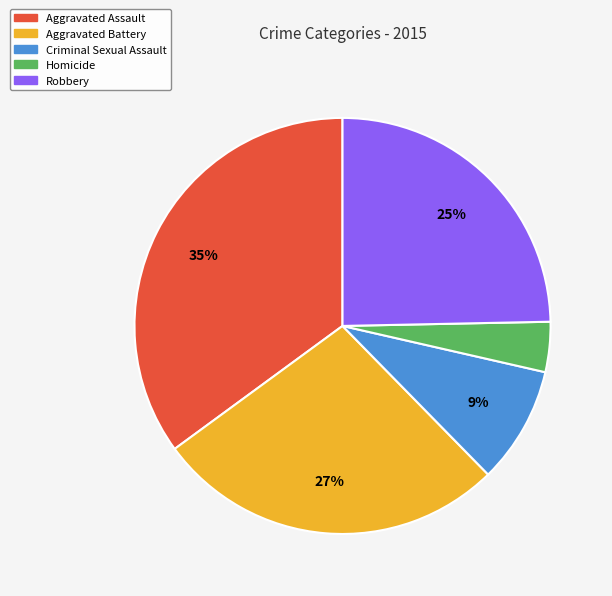

True or false: Robbery accounts for 25% of the total.

True